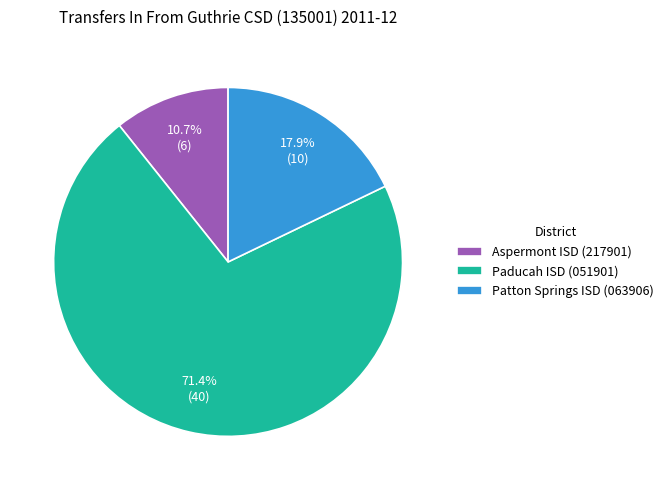

What percentage is the Patton Springs ISD (063906) slice, to the nearest percent?

18%